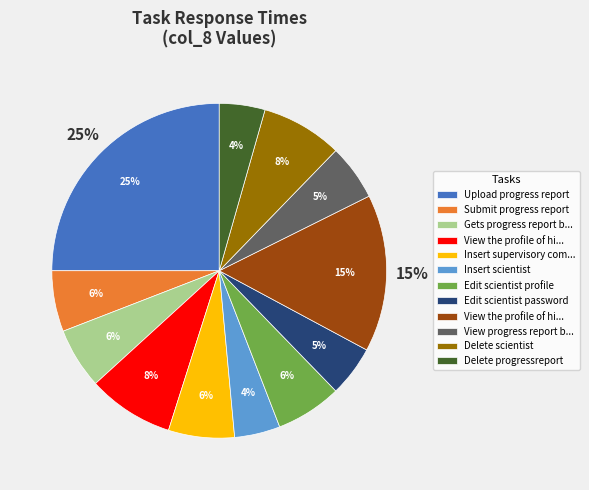

How many slices are in this pie chart?

12